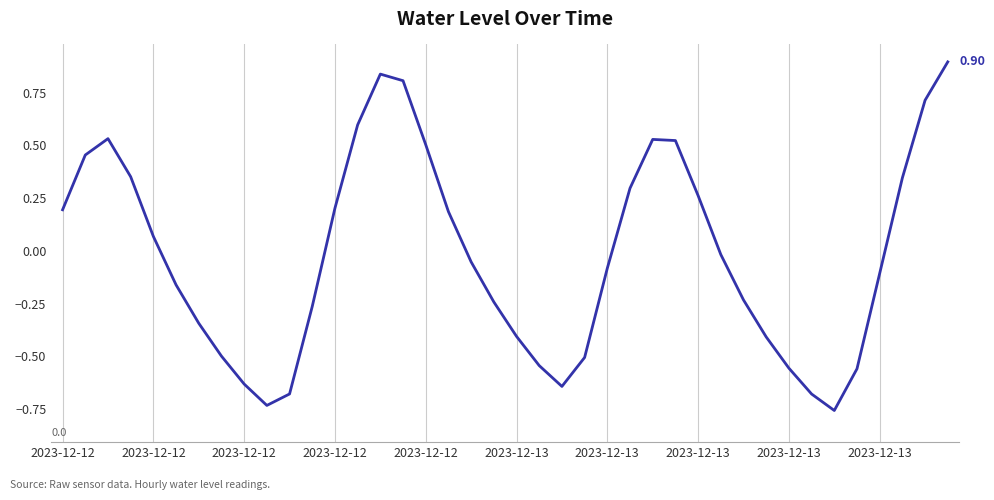

How many lines are shown in the chart?

1